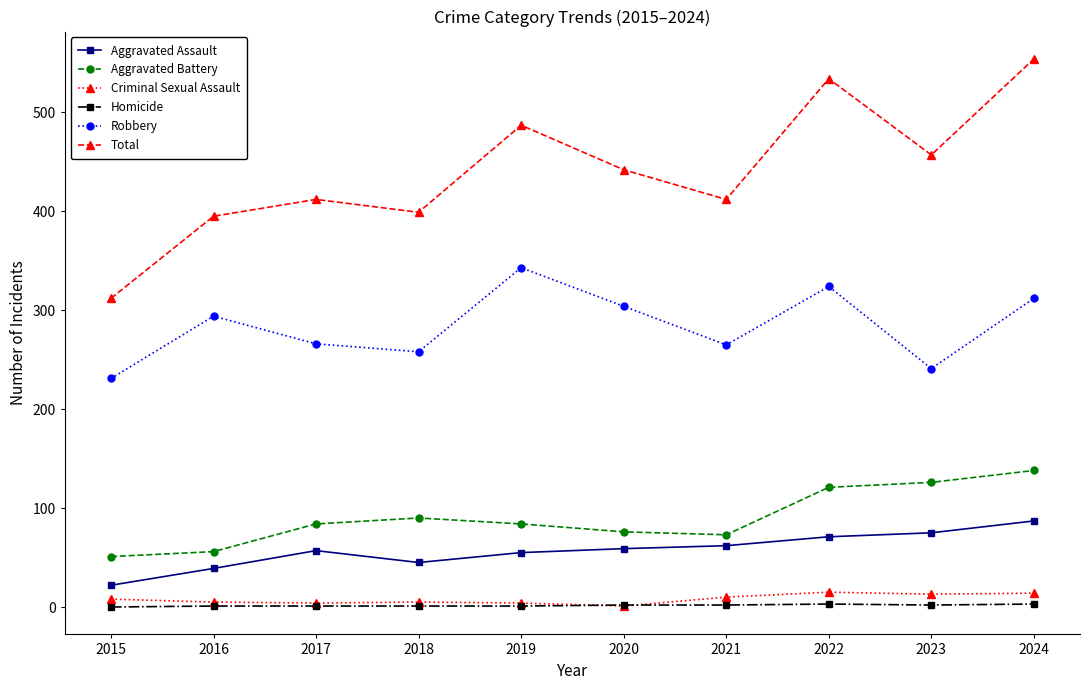

What is the average value of the Homicide series?

2